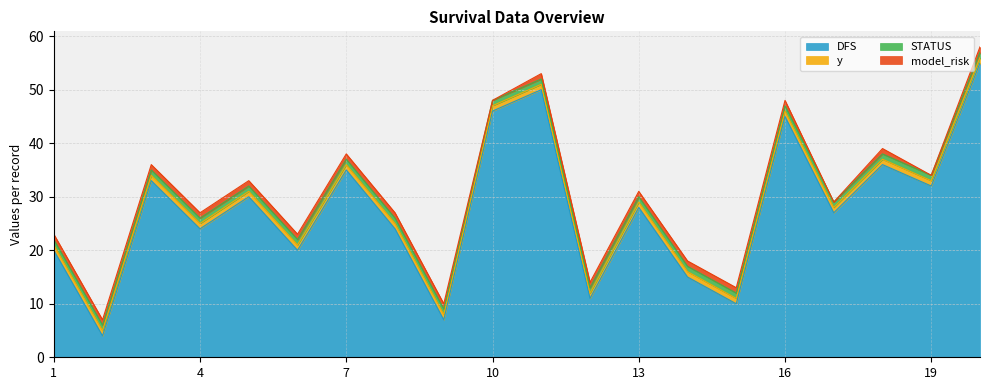

Reading left to right, extract all data points from this chart.

DFS: 1=20	2=4	3=33	4=24	5=30	6=20	7=35	8=24	9=7	10=46	11=50	12=11	13=28	14=15	15=10	16=45	17=27	18=36	19=32	20=55
y: 1=1	2=1	3=1	4=1	5=1	6=1	7=1	8=1	9=1	10=1	11=1	12=1	13=1	14=1	15=1	16=1	17=1	18=1	19=1	20=1
STATUS: 1=1	2=1	3=1	4=1	5=1	6=1	7=1	8=1	9=1	10=1	11=1	12=1	13=1	14=1	15=1	16=1	17=1	18=1	19=1	20=1
model_risk: 1=1	2=1	3=1	4=1	5=1	6=1	7=1	8=1	9=1	10=0	11=1	12=1	13=1	14=1	15=1	16=1	17=0	18=1	19=0	20=1